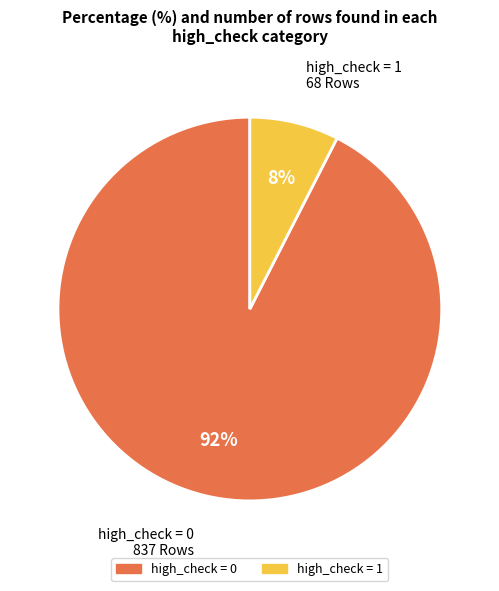

Combined, do high_check = 0 and high_check = 1 account for over 50%?

Yes